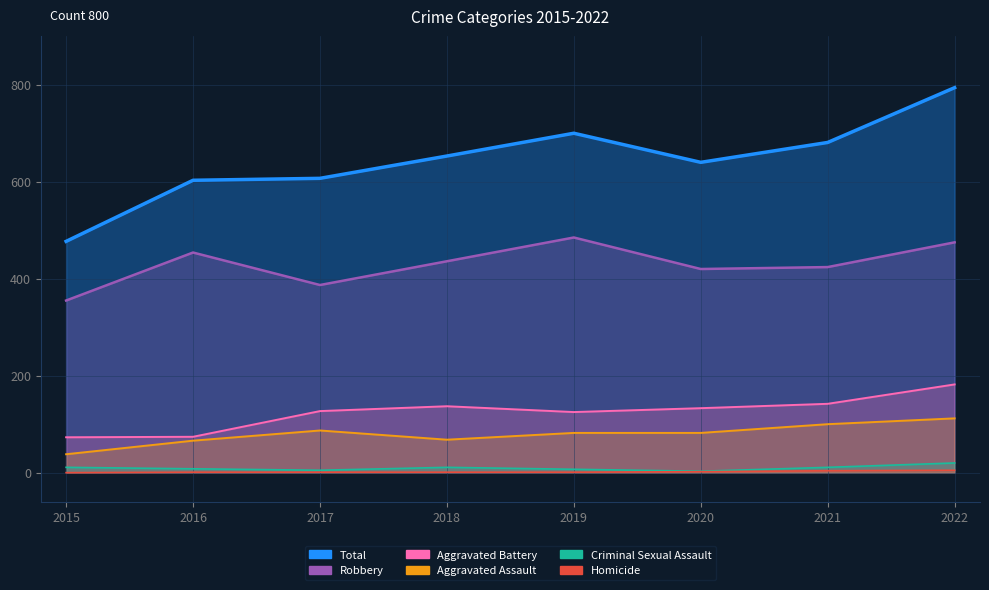

What is the sum of the Aggravated Battery values at 2022 and 2021?

324